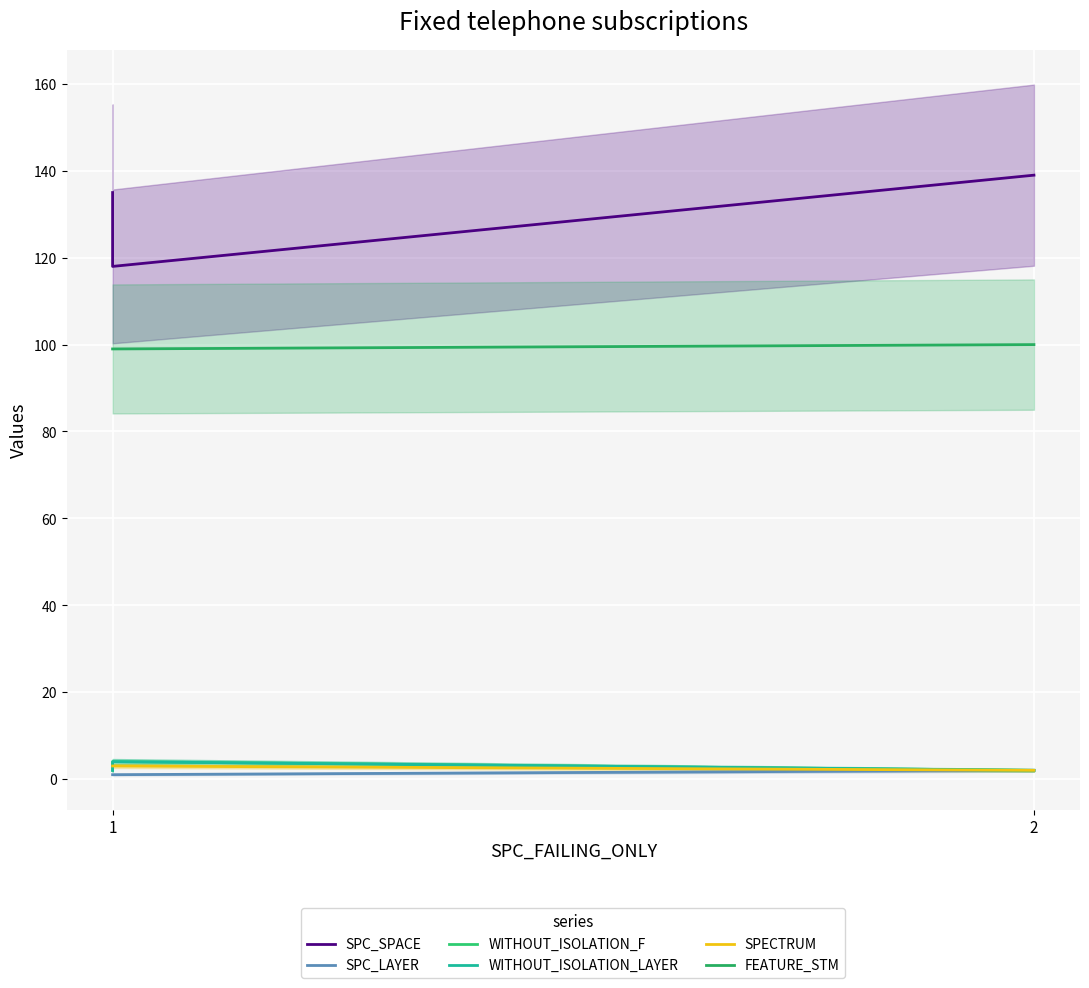

What value does the SPC_SPACE series have at 1, to the nearest 10?

140